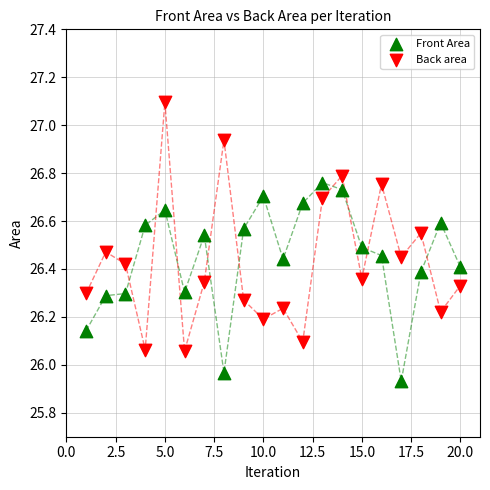

Which series reaches the maximum Y coordinate?

Back area